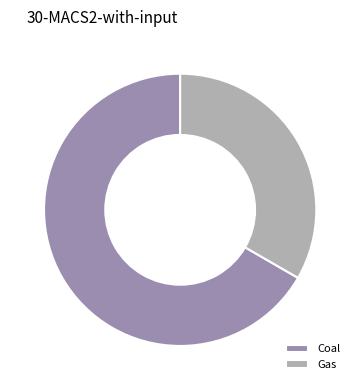

Combined, do Gas and Coal account for over 50%?

Yes